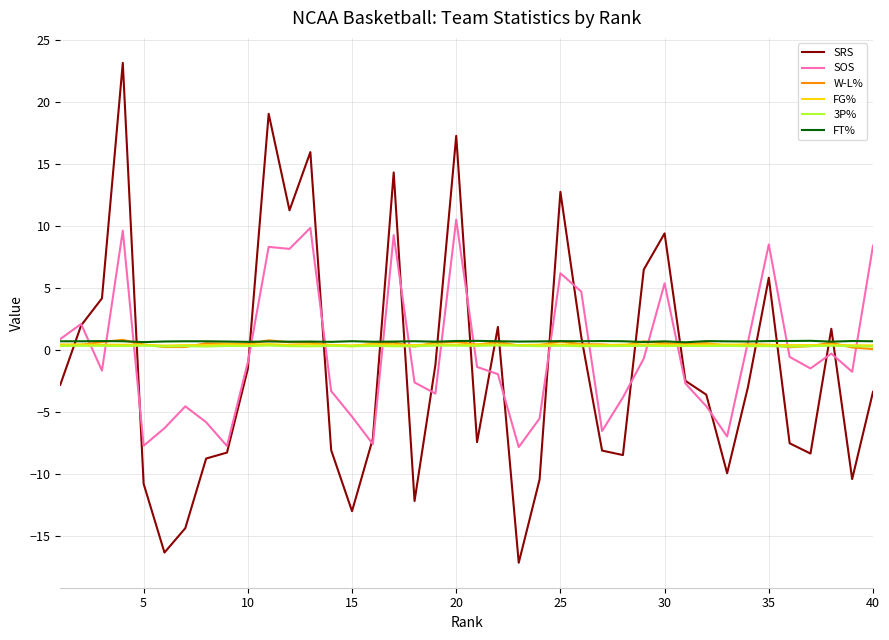

Which series has the widest spread of values?

SRS